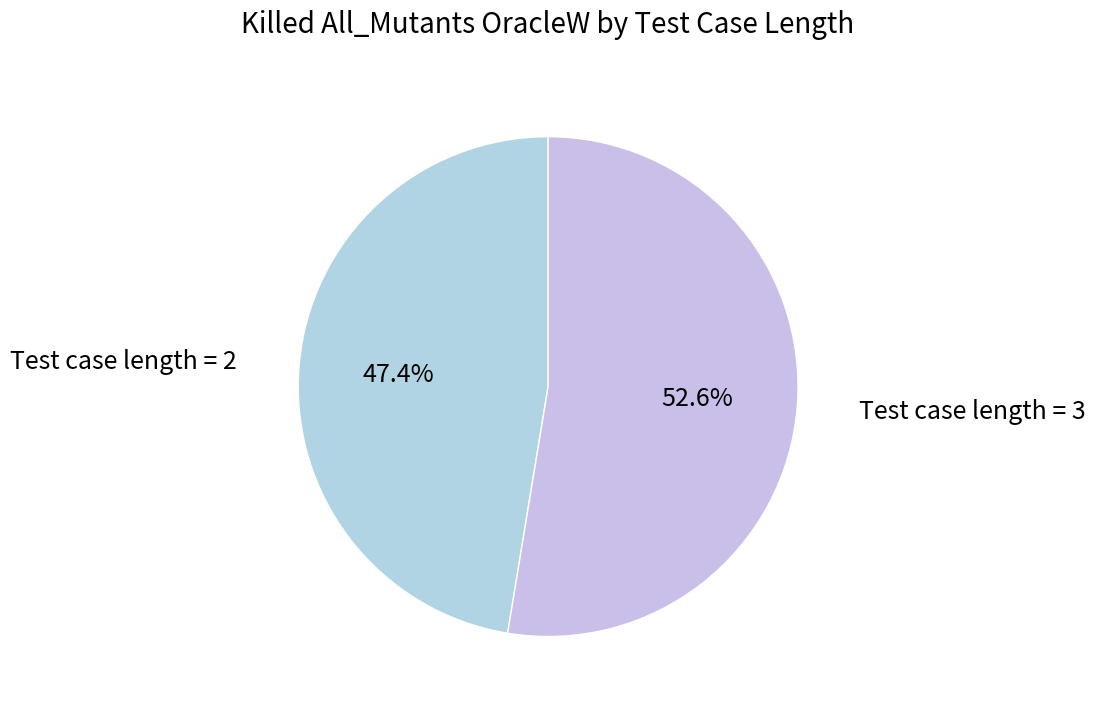

How many segments does this pie chart have?

2